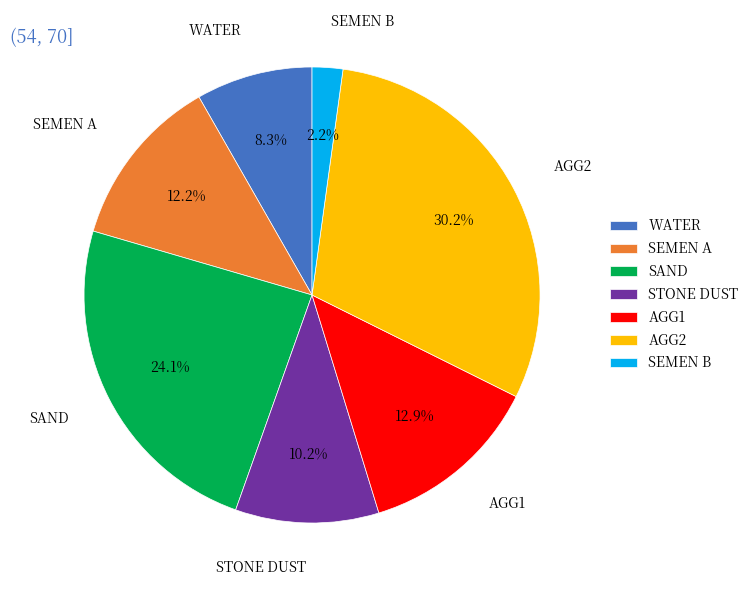

How many slices are in this pie chart?

7